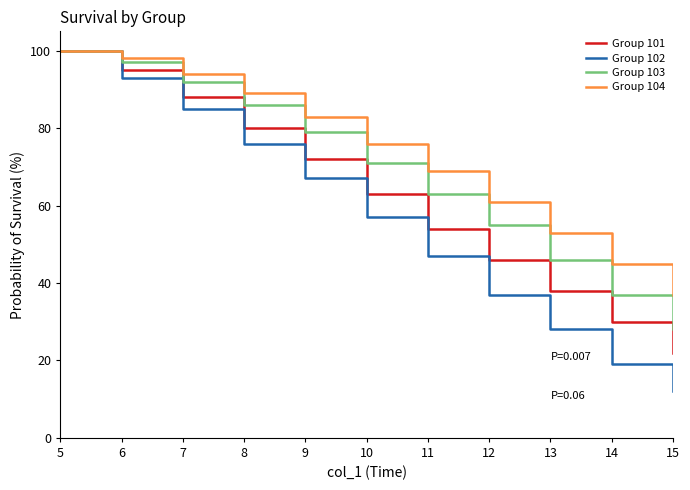

What is the difference between the highest and lowest values at 6?

5.0